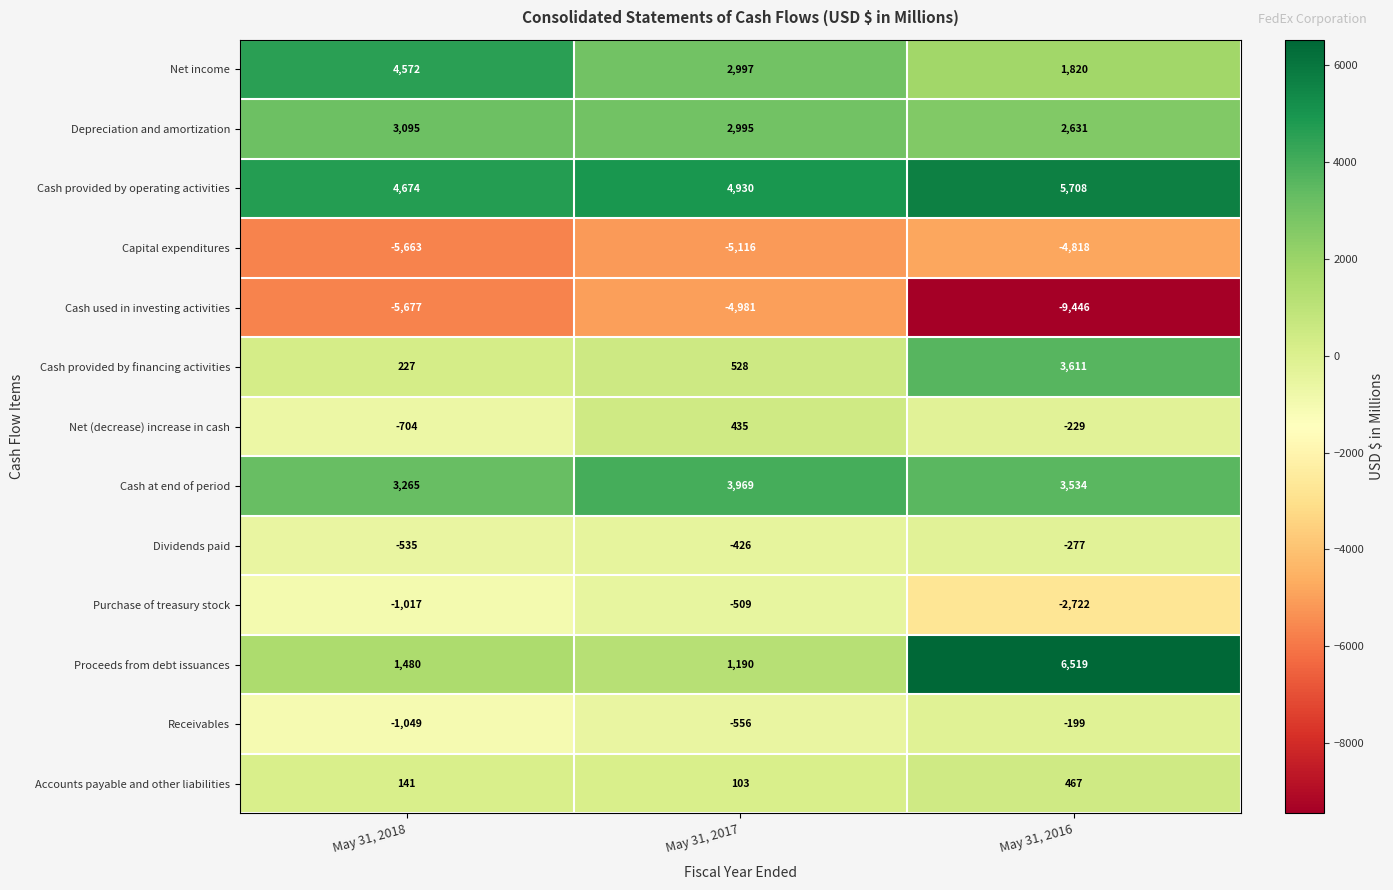

Is it true that Net (decrease) increase in cash equals -379 at May 31, 2018?

False